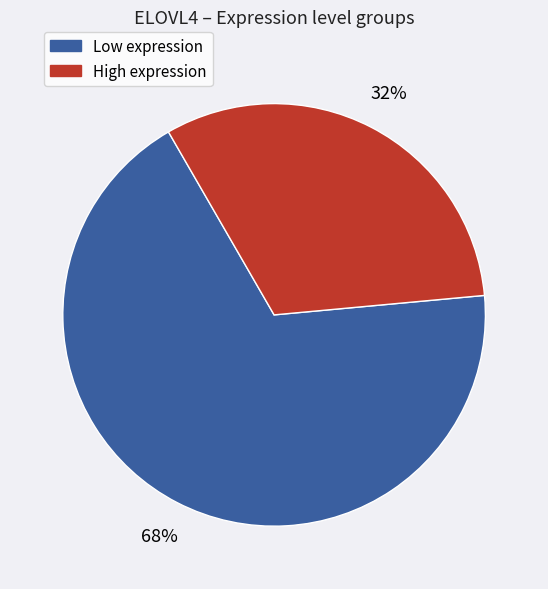

Is there a majority slice in this chart?

Yes